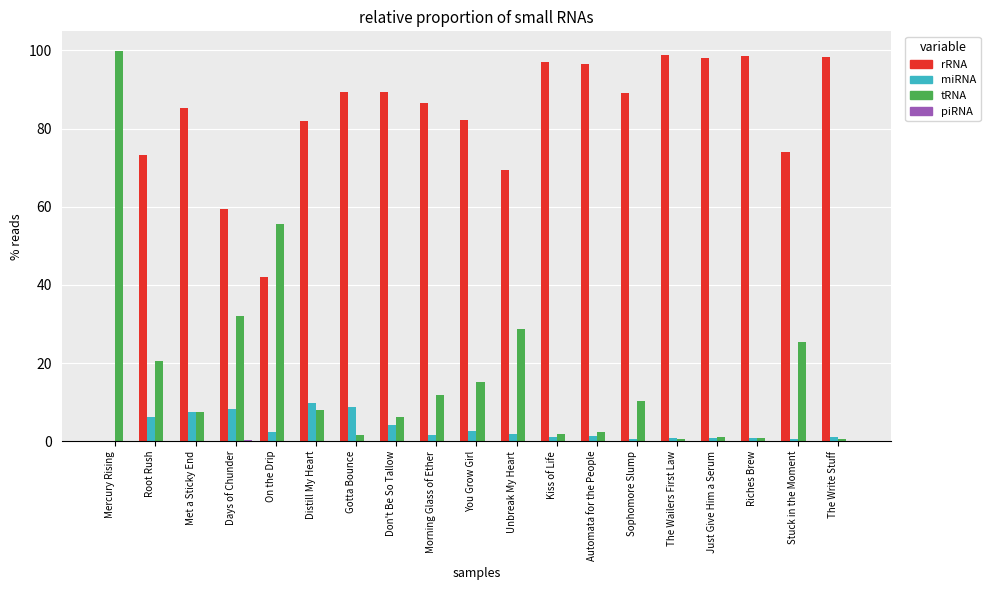

Which label corresponds to the largest value in the chart?

Mercury Rising